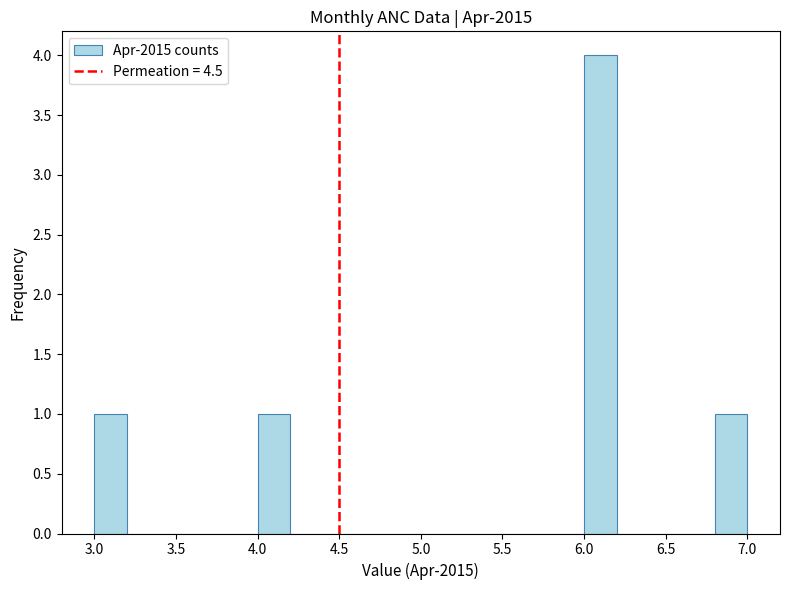

What is the height of the bar covering 3.0 to 3.2 on the x-axis? The values are not printed on the chart, so give them approximately, as read against the axis.

1